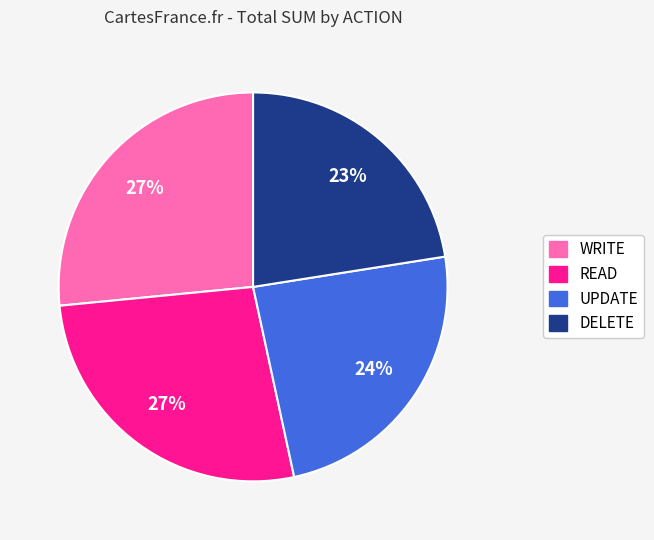

To the nearest percent, what portion does UPDATE represent?

24%